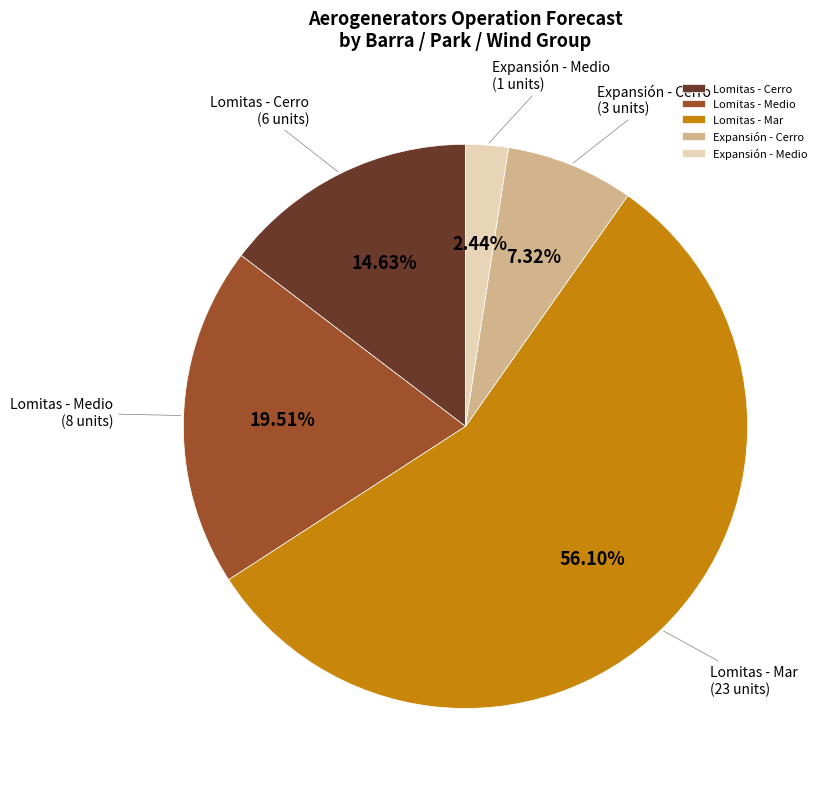

To the nearest percent, what is the difference between the largest and smallest slice percentages?

54%